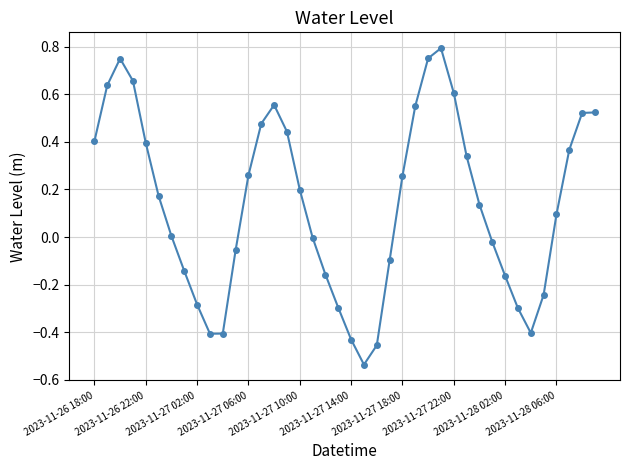

What is the difference between the maximum and minimum values?

1.3